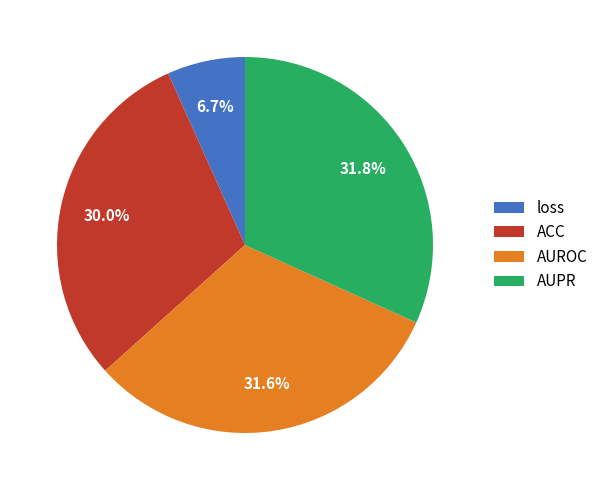

How many segments does this pie chart have?

4